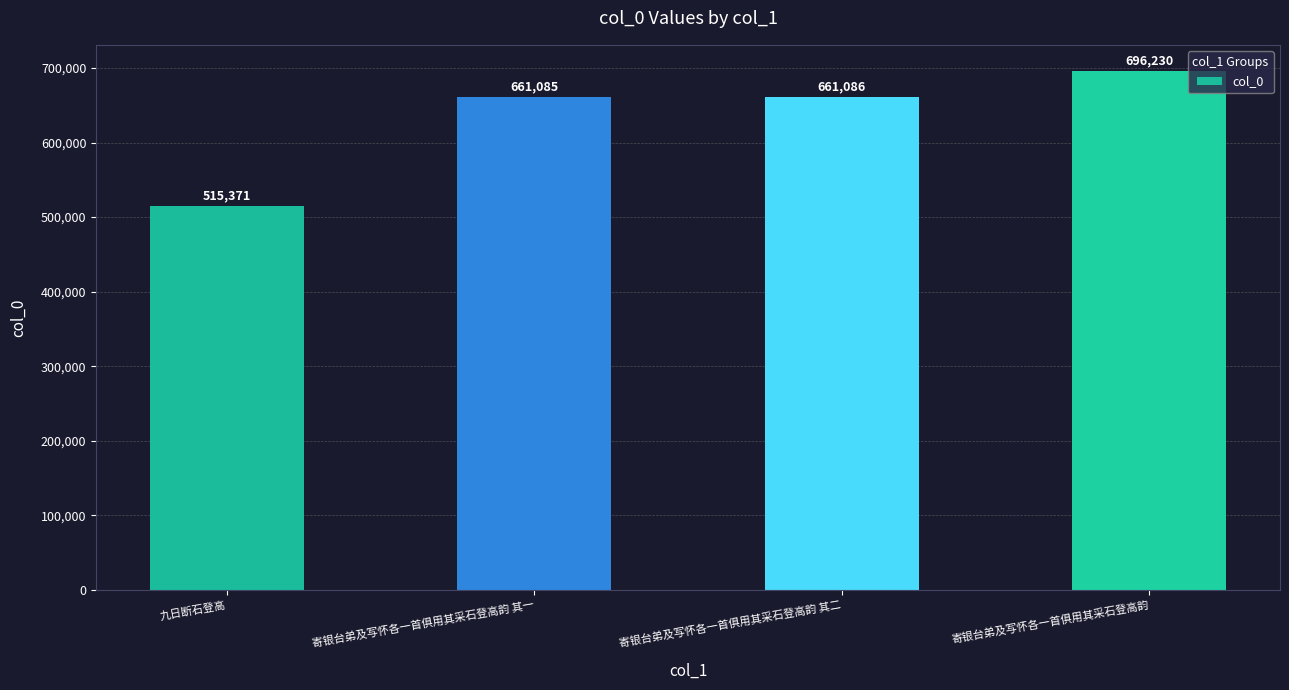

What is the average value?

633443